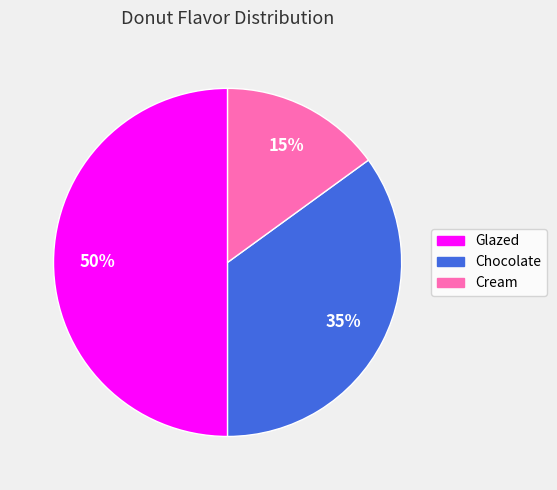

Between Cream and Chocolate, which is larger?

Chocolate